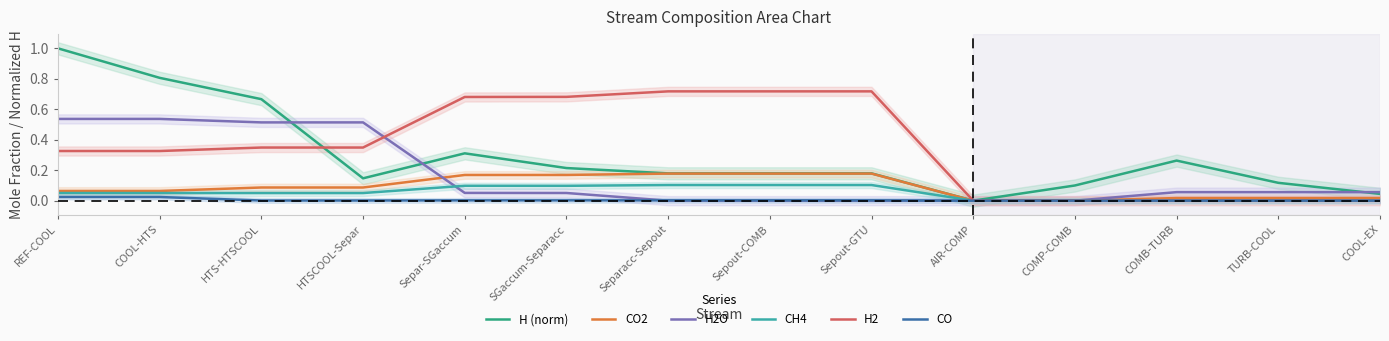

True or false: H (norm) and H2 cross at least once.

True